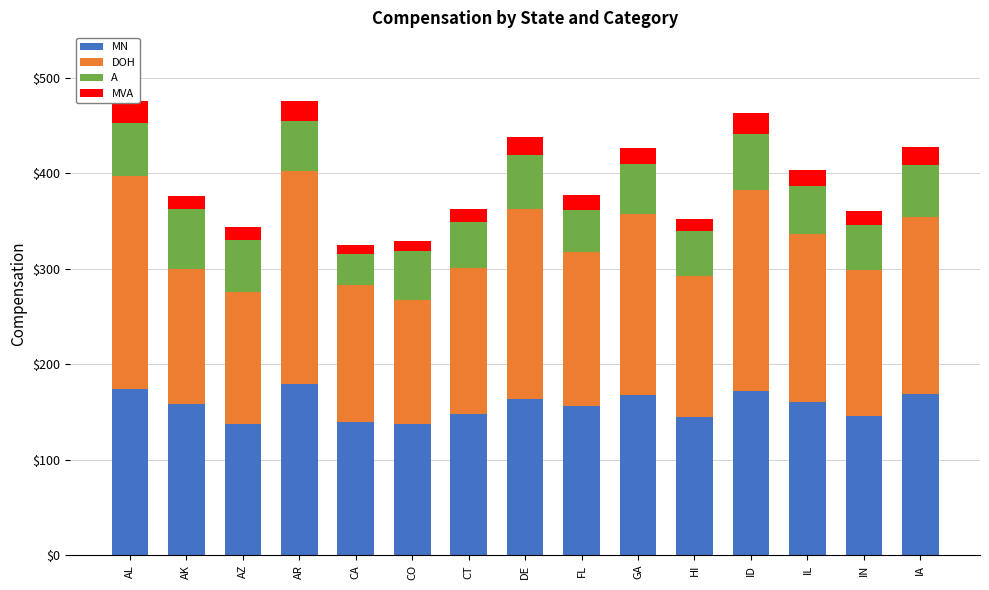

What is the label of the 6th bar from the right?

GA